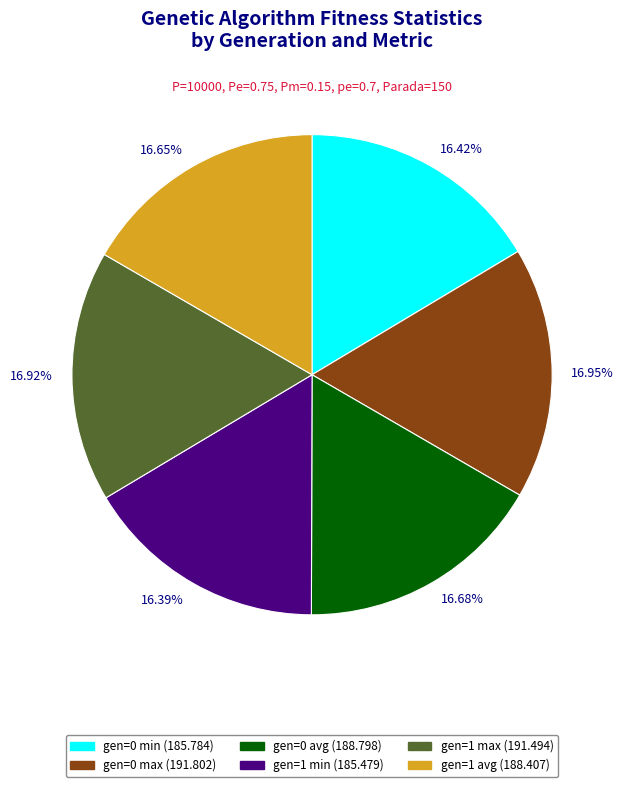

What percentage is the gen=1 avg slice, to the nearest percent?

17%